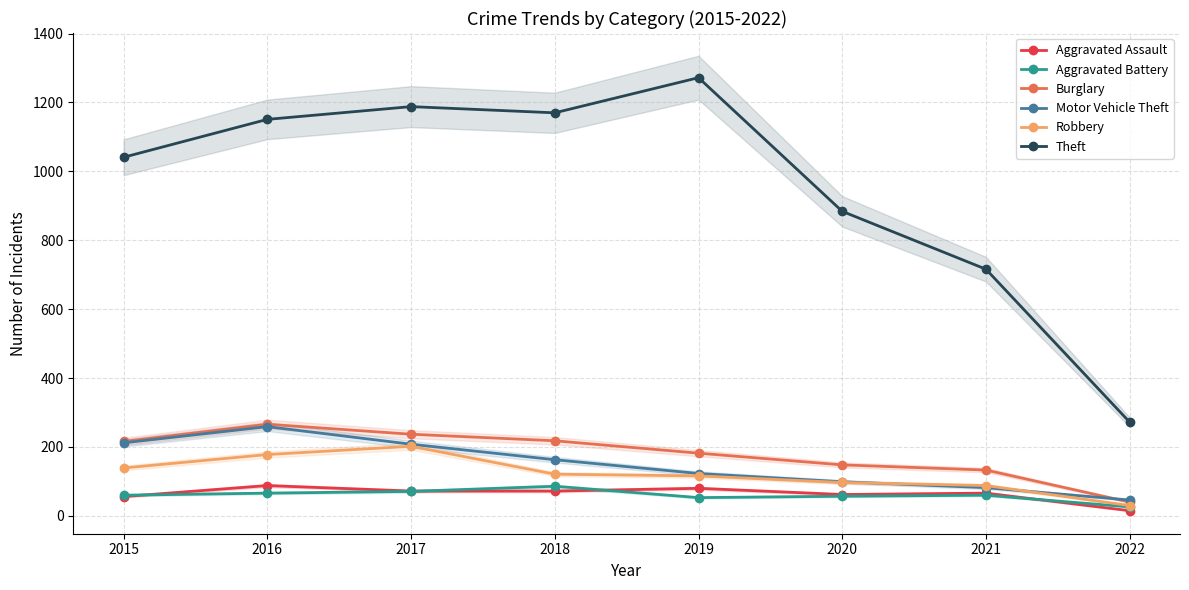

What is the value of the Robbery point at the 7th from the left?

88